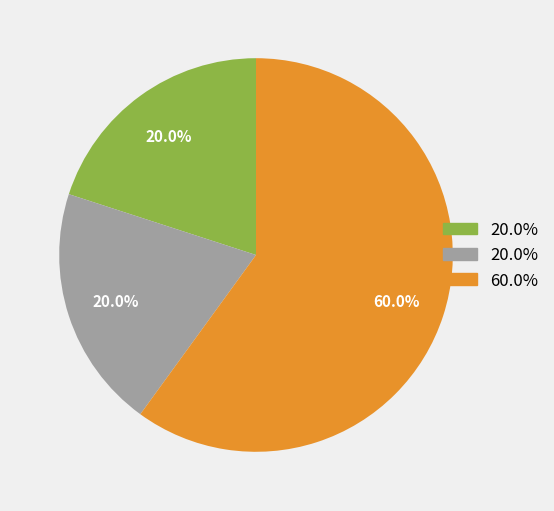

Count the number of slices in the pie.

3